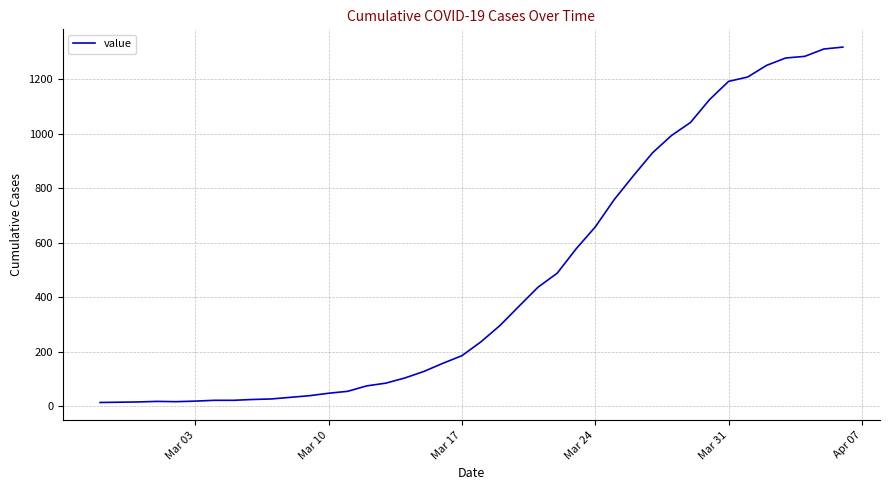

What is the difference between the maximum and minimum values?

1306